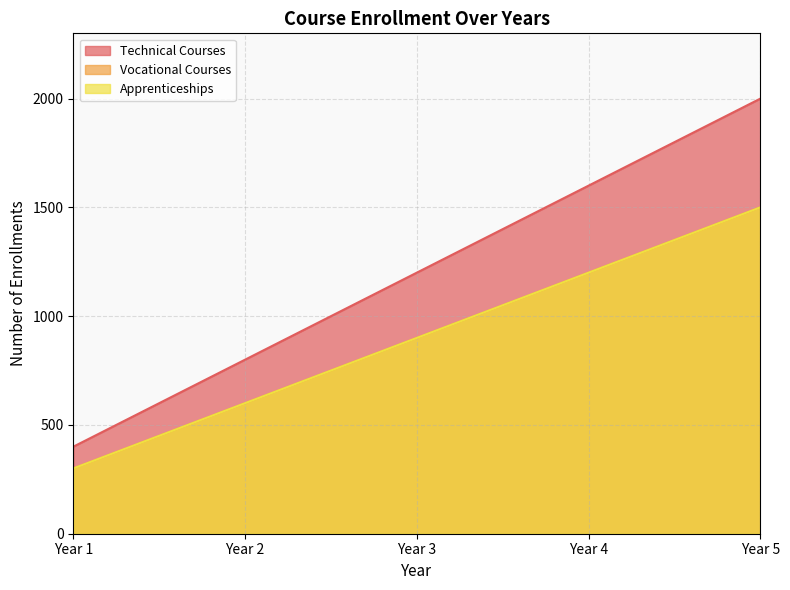

Which series has the largest total across all categories?

Technical Courses